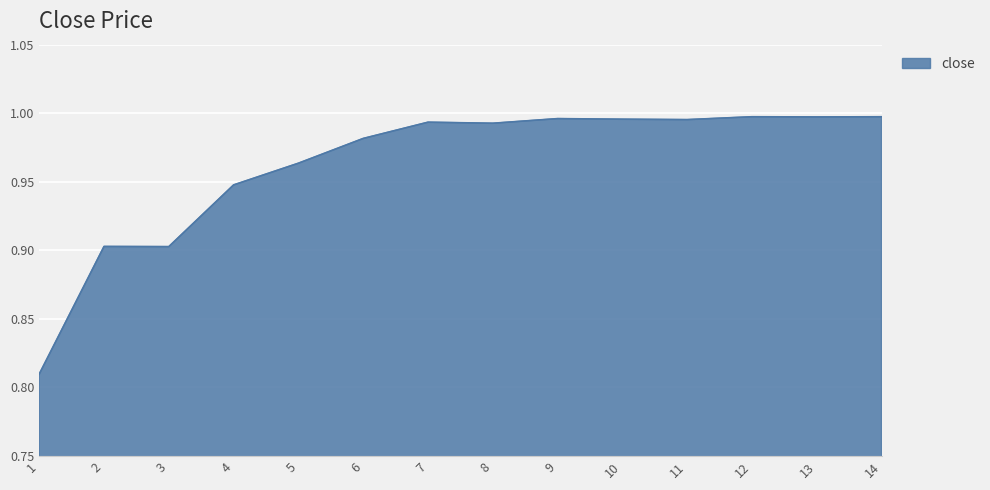

What is the sum of all values?

13.5